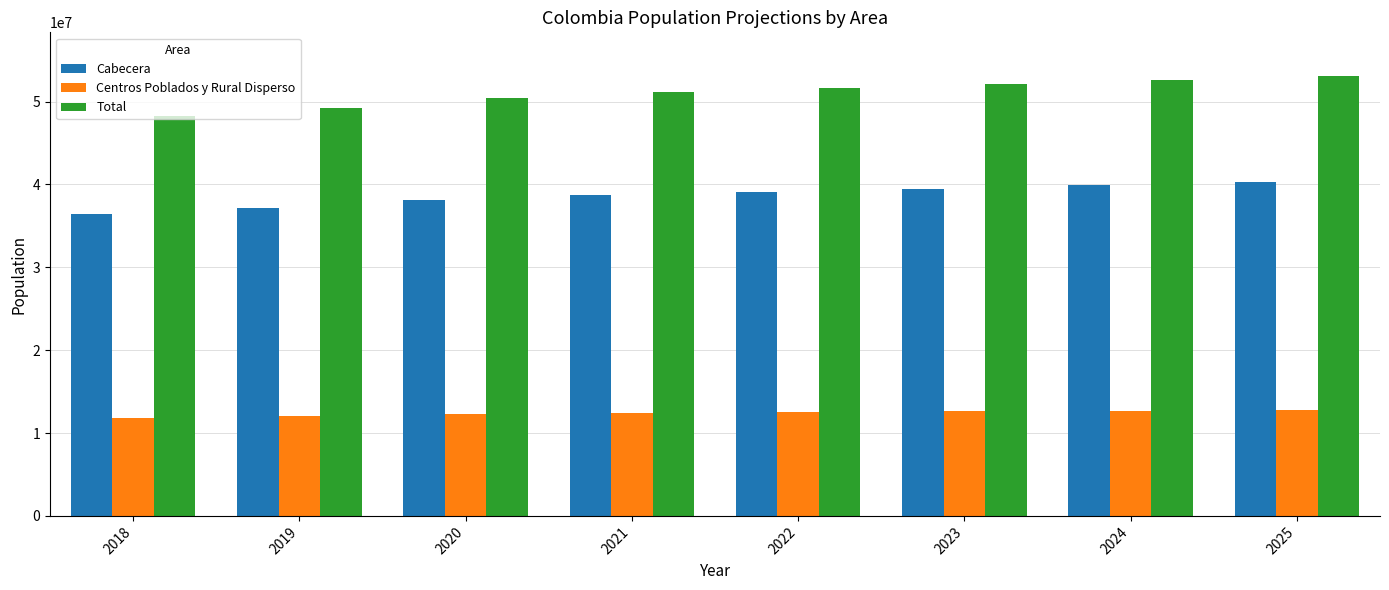

How many data points in Cabecera are less than 39130235?

4